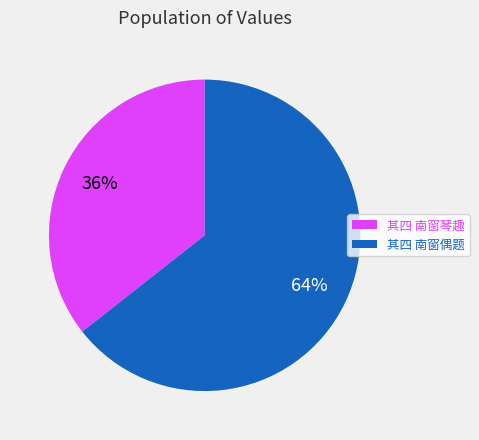

Is it true that 其四 南窗偶题 is 75% of the pie?

False